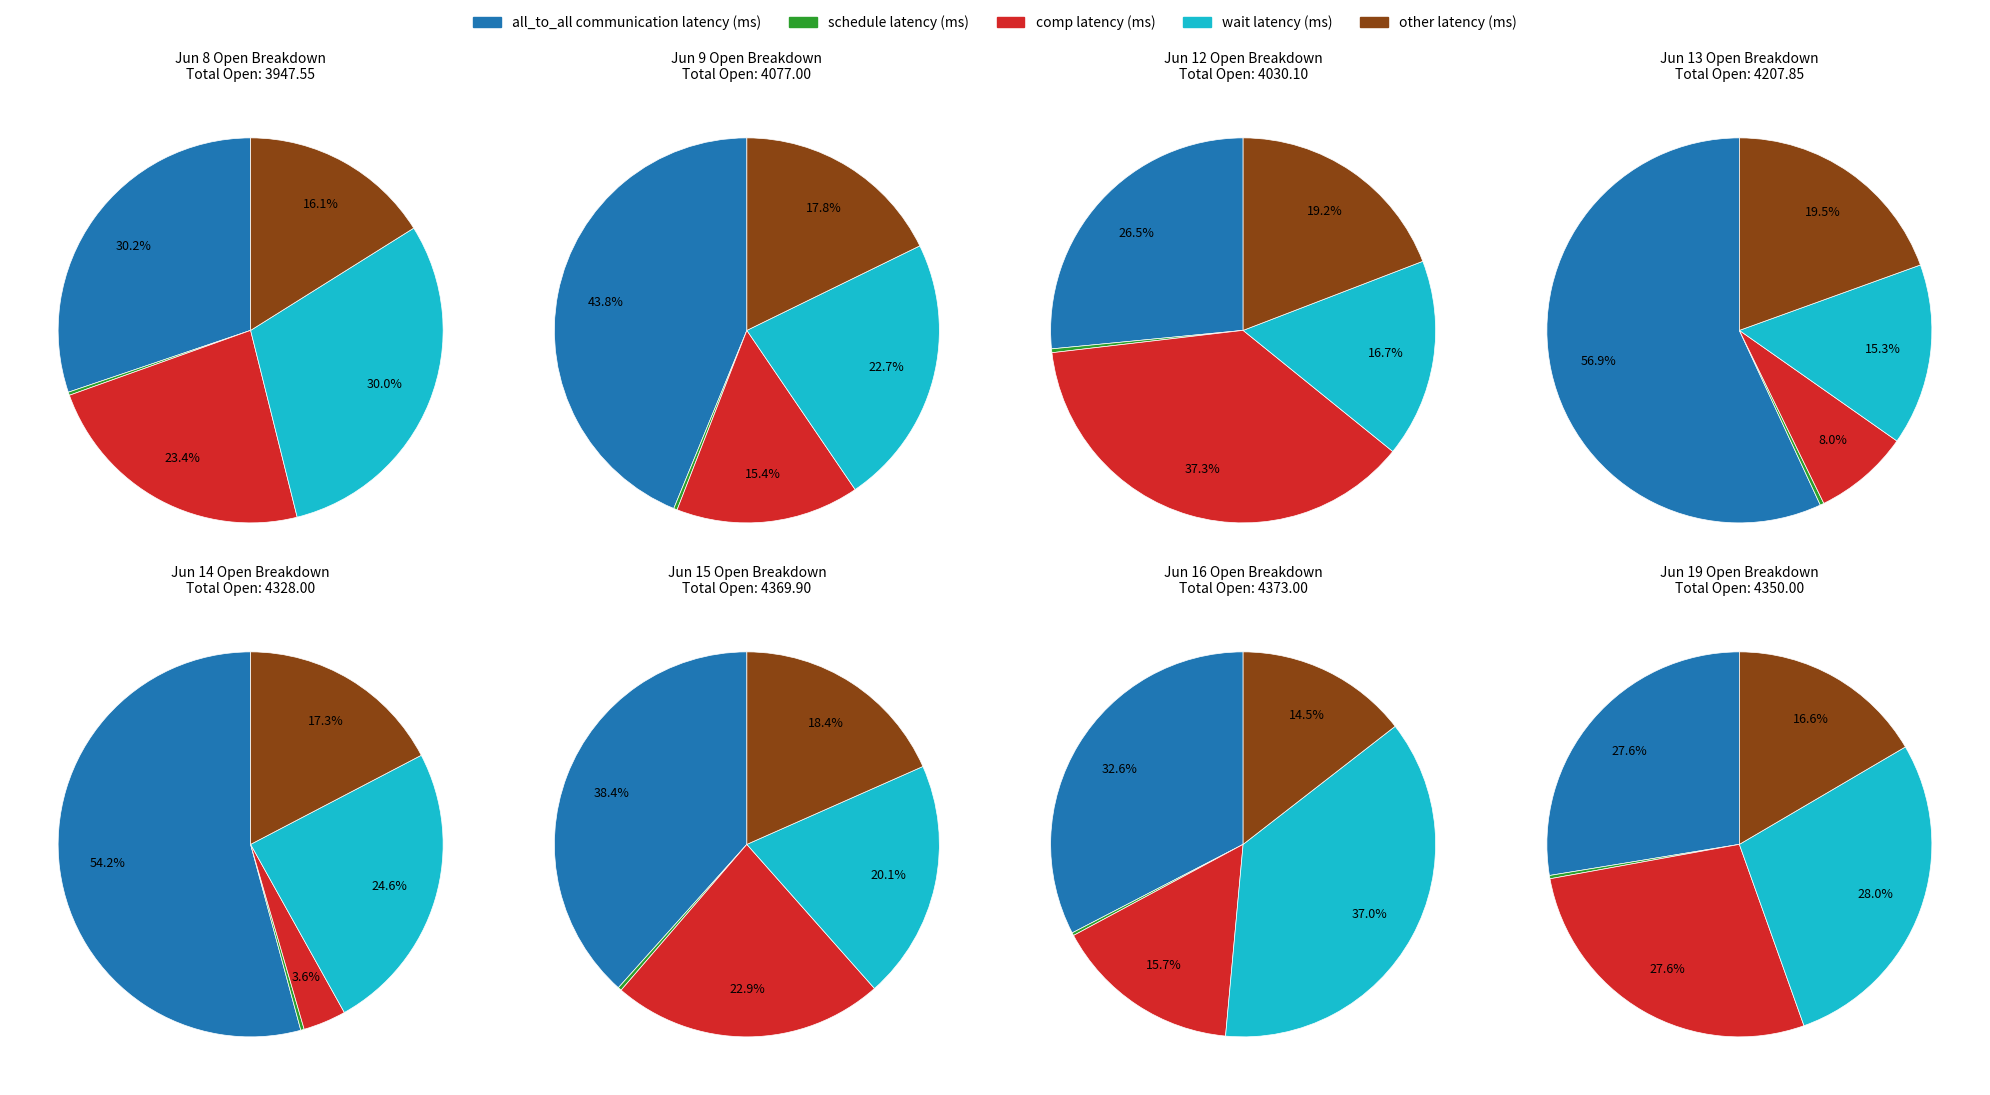

Rank the categories by value from lowest to highest.

6_8, 6_12, 6_9, 6_13, 6_14, 6_19, 6_15, 6_16